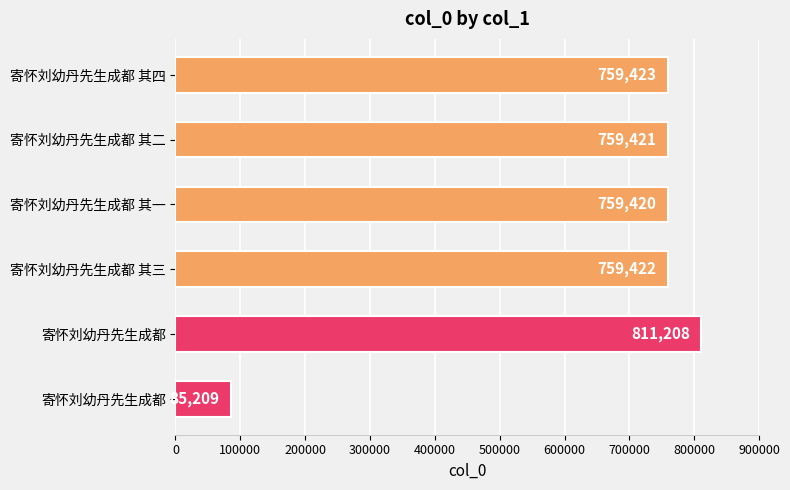

How many bars are there in total?

6